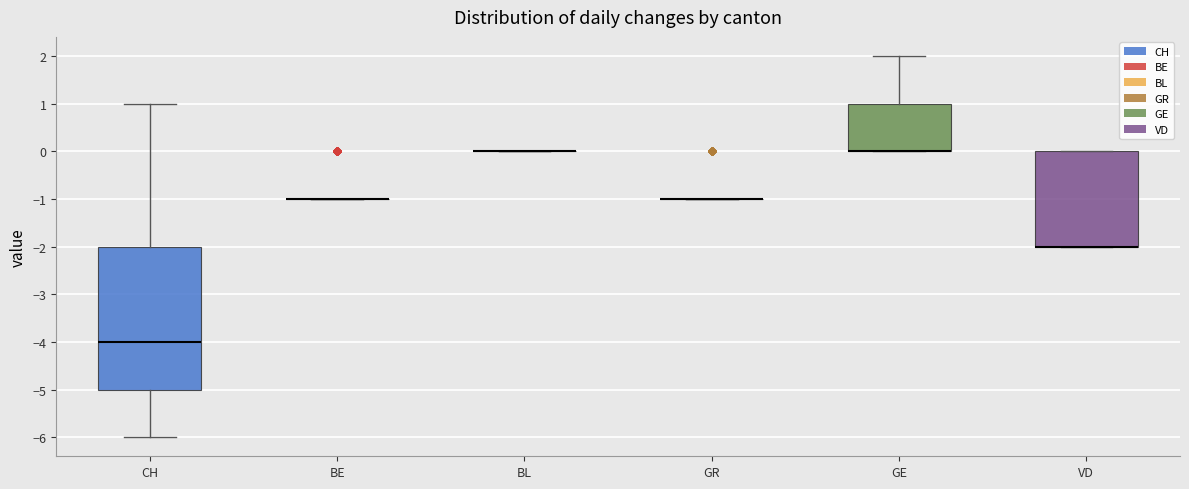

Reading left to right, transcribe this box plot: for each box, give where its median line is, the range the box spans, and where its two whiskers end, as read against the y-axis. The values are not printed on the chart, so give them approximately, as read against the axis.

CH: median -4, box -5 to -2, whiskers -6 to 1
BE: box collapsed to a line at -1, whiskers -1 to -1
BL: box collapsed to a line at 0, whiskers 0 to 0
GR: box collapsed to a line at -1, whiskers -1 to -1
GE: median 0 (drawn on the box's lower edge), box 0 to 1, whiskers 0 to 2
VD: median -2 (drawn on the box's lower edge), box -2 to 0, whiskers -2 to 0